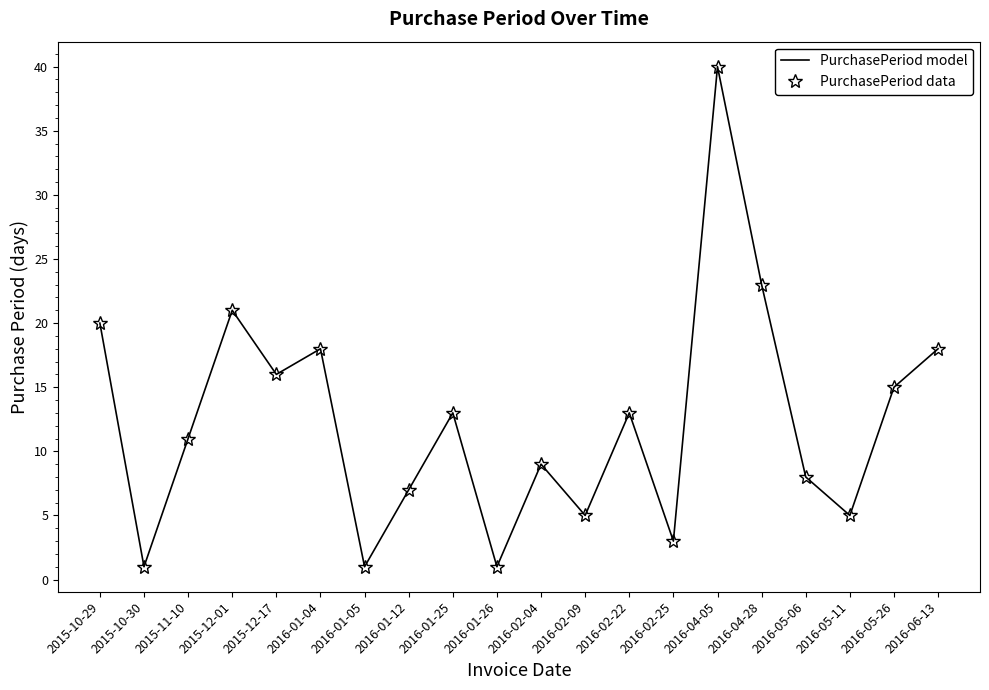

What position from the left is 2016-05-11?

18